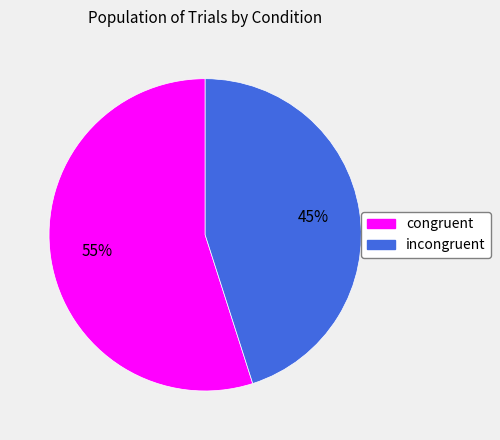

What is the smallest slice in the pie chart?

incongruent